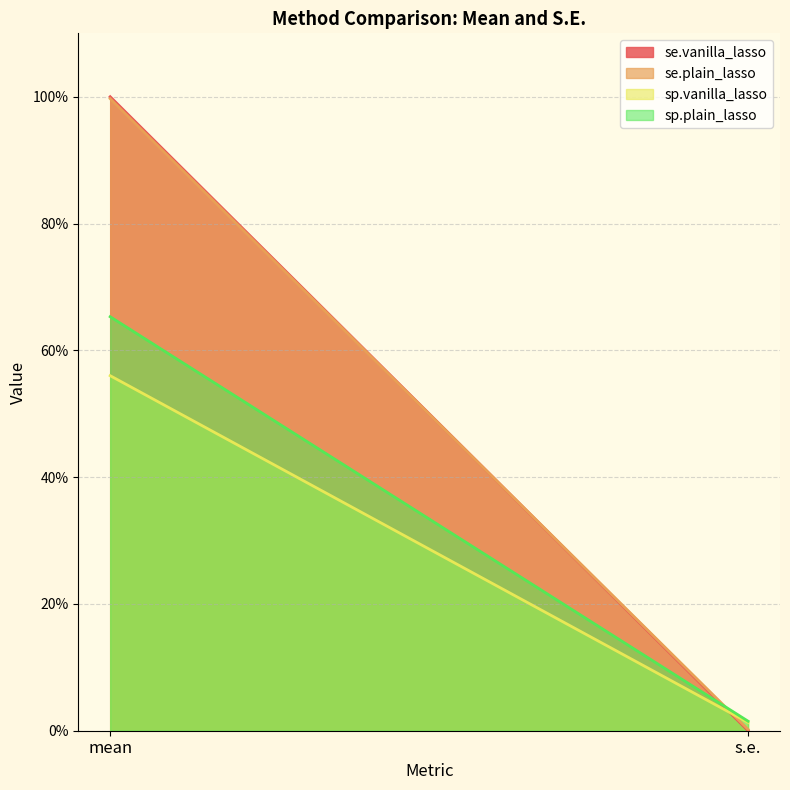

What is the difference between the maximum and minimum values in the se.vanilla_lasso series?

1.0